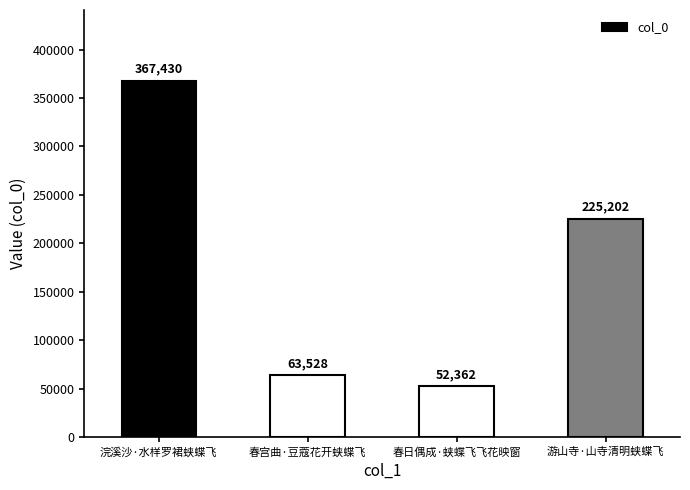

How many series are shown in this chart?

1